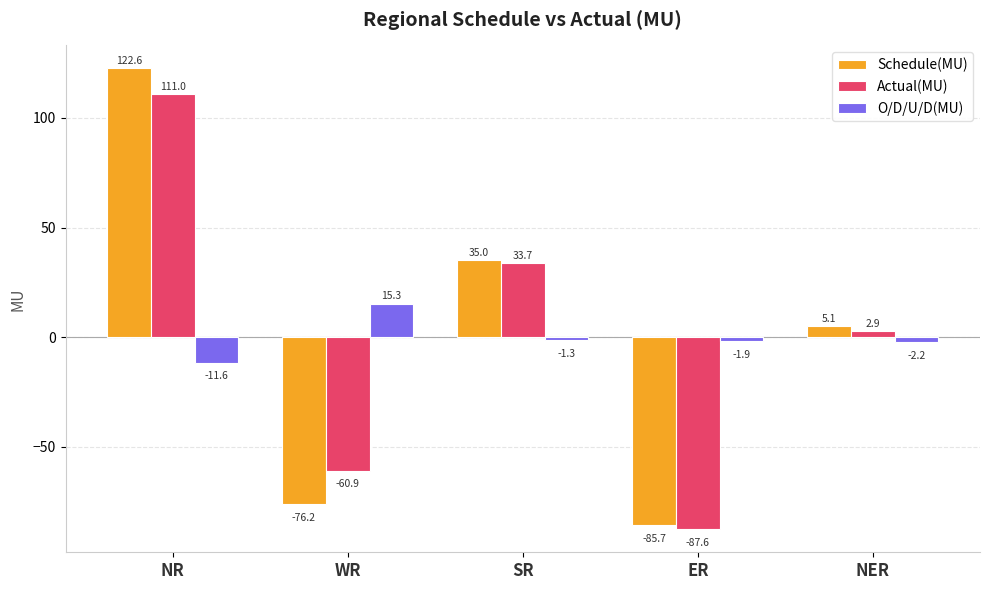

Between NR and NER, which series saw the biggest shift?

Schedule(MU)